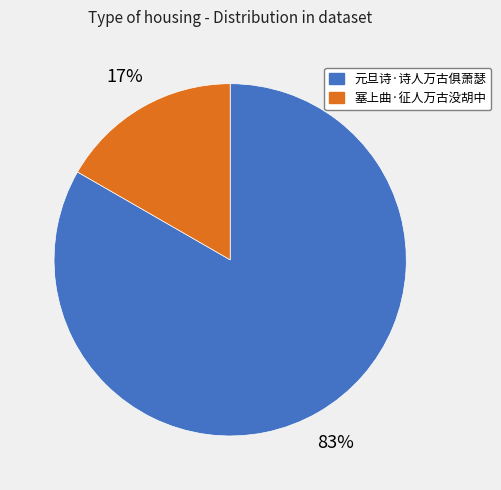

Do 元旦诗·诗人万古俱萧瑟 and 塞上曲·征人万古没胡中 together represent more than half of the pie?

Yes